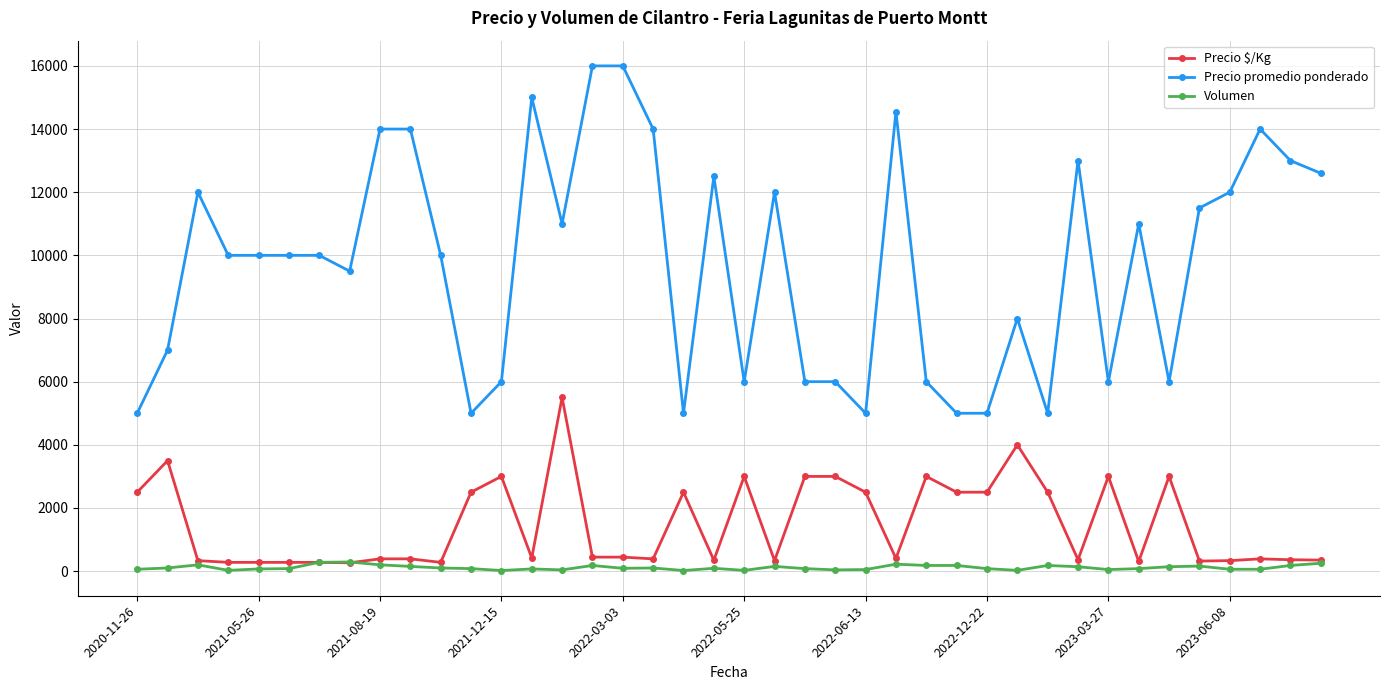

How many categories are shown in the chart?

40